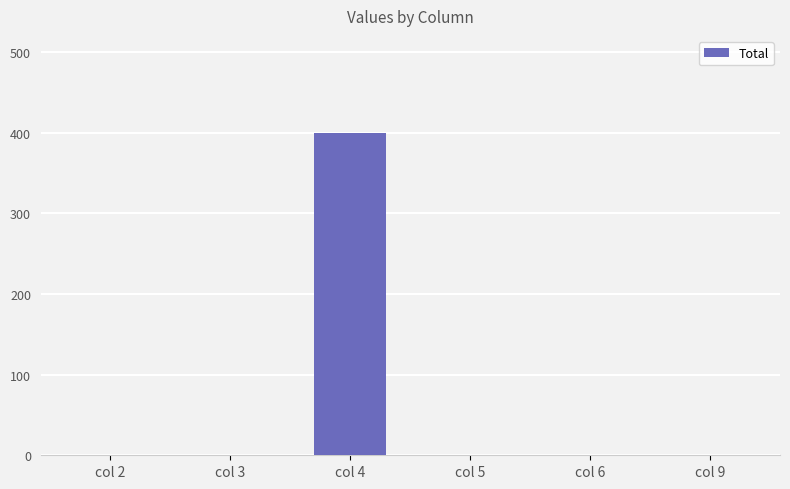

The value at col 9 is 0. True or false?

True